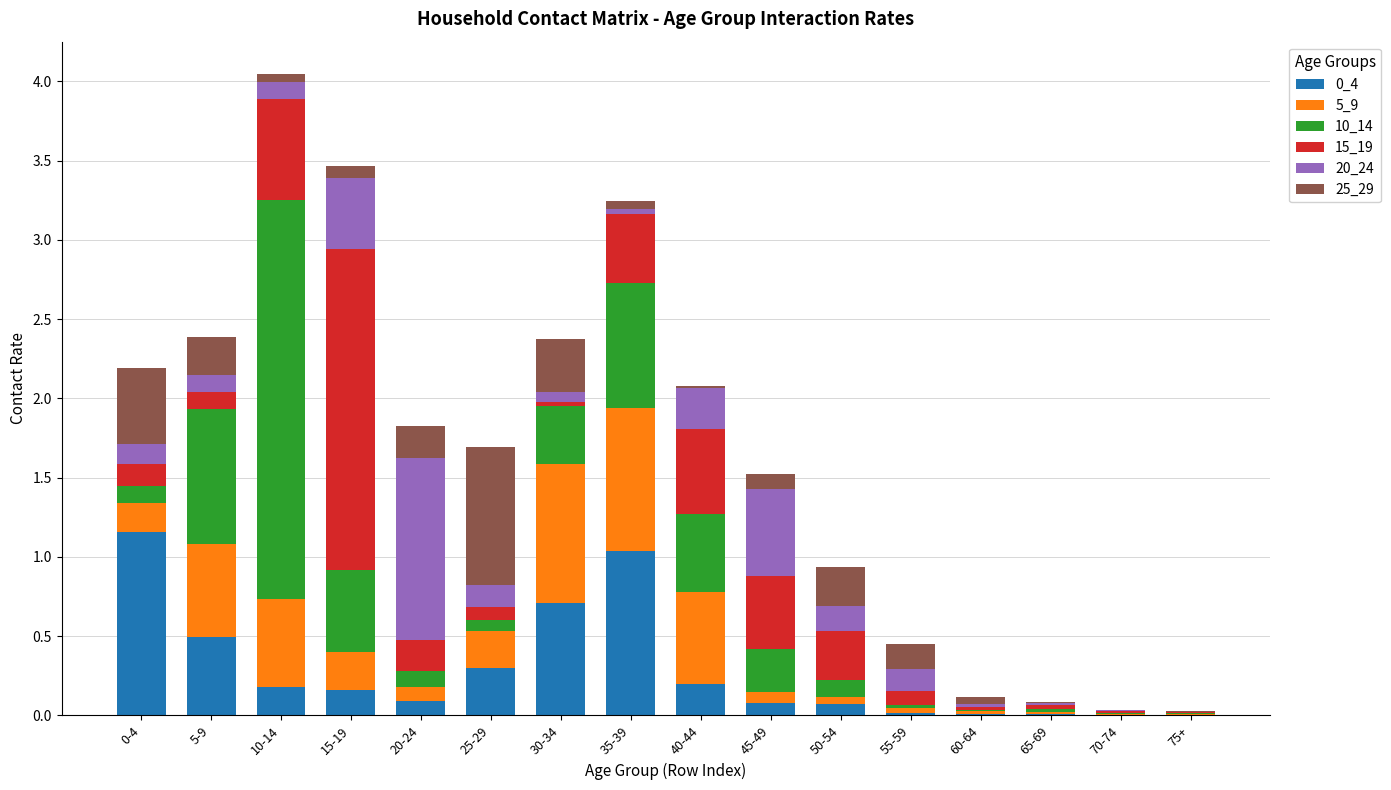

At which category is the sum across all series the highest?

10-14